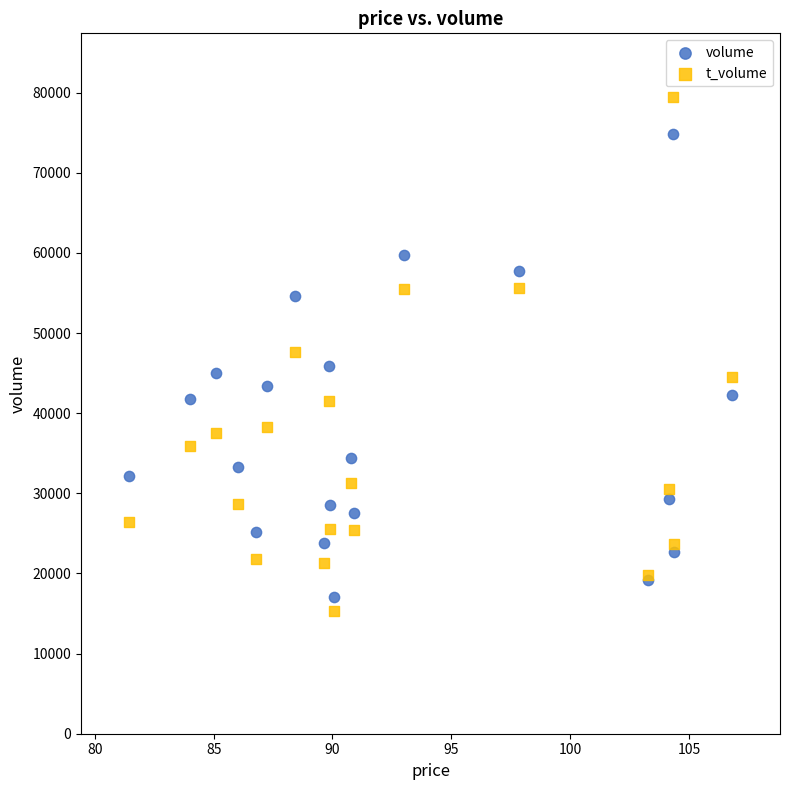

Which series has the largest Y range (max minus min)?

t_volume